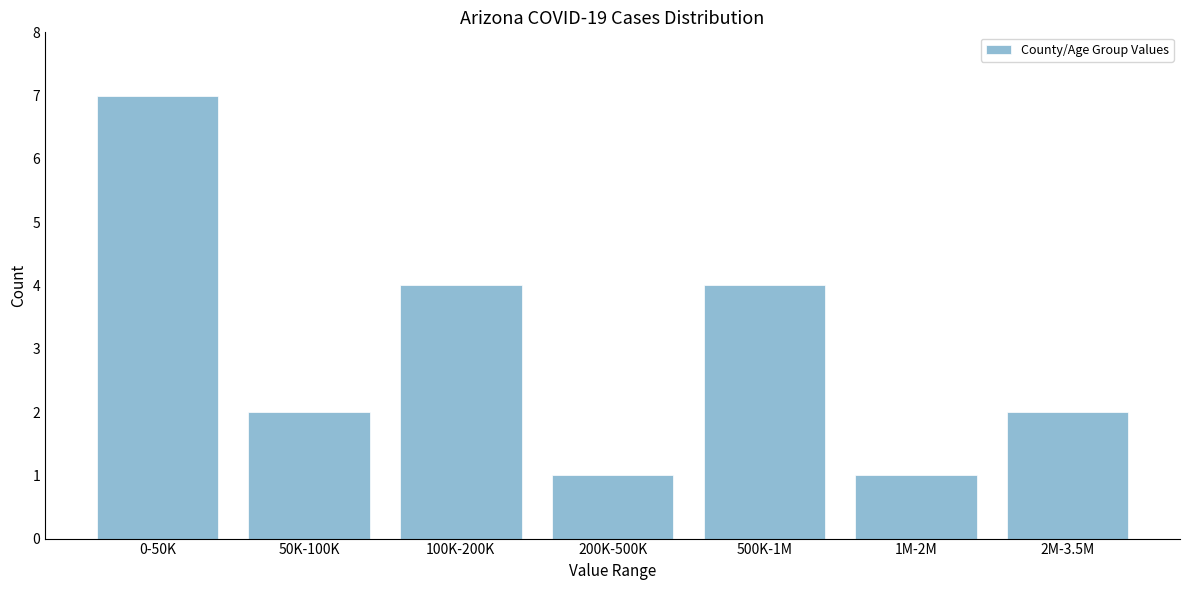

Reading left to right, transcribe all the data shown in this chart.

0-50K=7	50K-100K=2	100K-200K=4	200K-500K=1	500K-1M=4	1M-2M=1	2M-3.5M=2